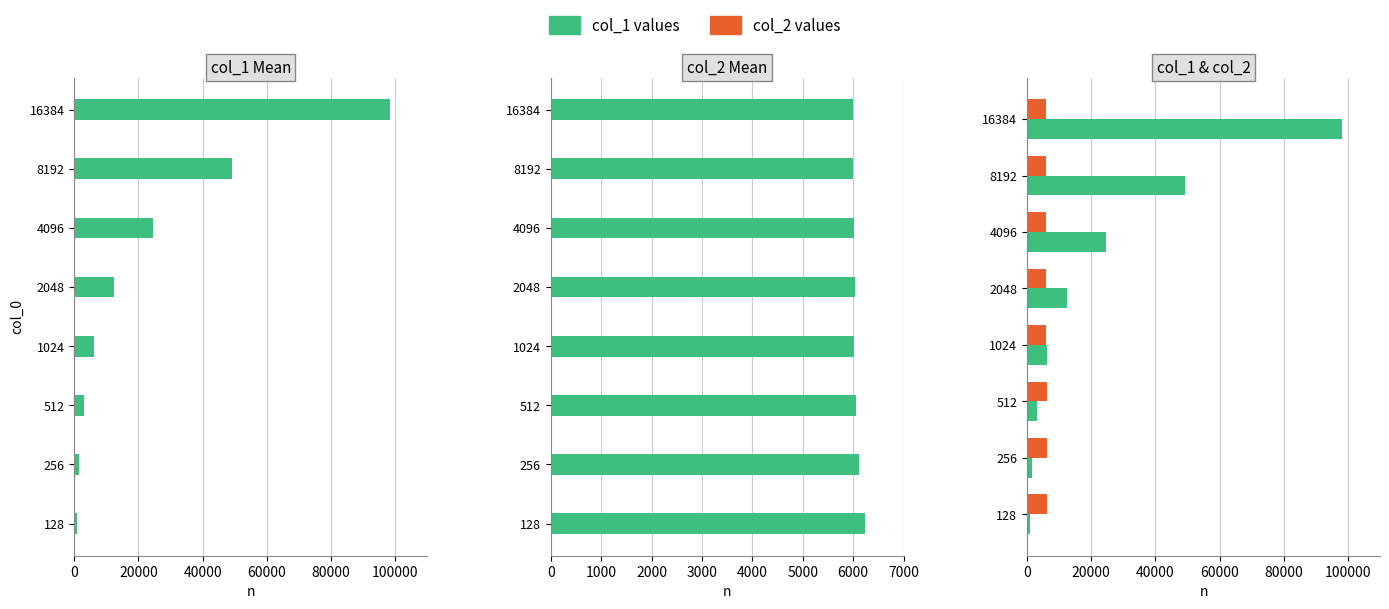

Rank the series at 512 from highest to lowest value.

col_2 values, col_1 values